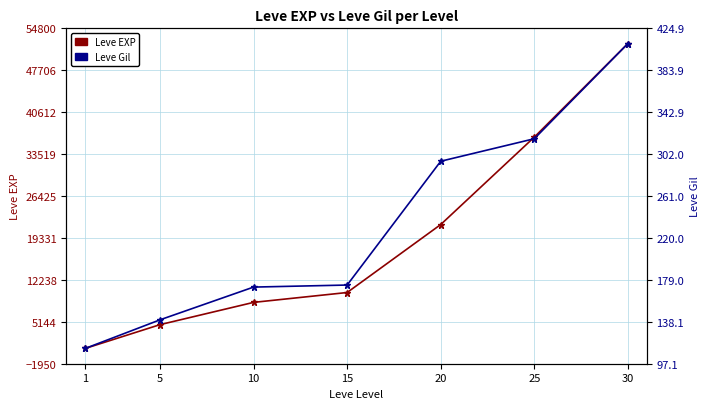

True or false: Leve EXP has more than 1 points higher than both neighbors.

False